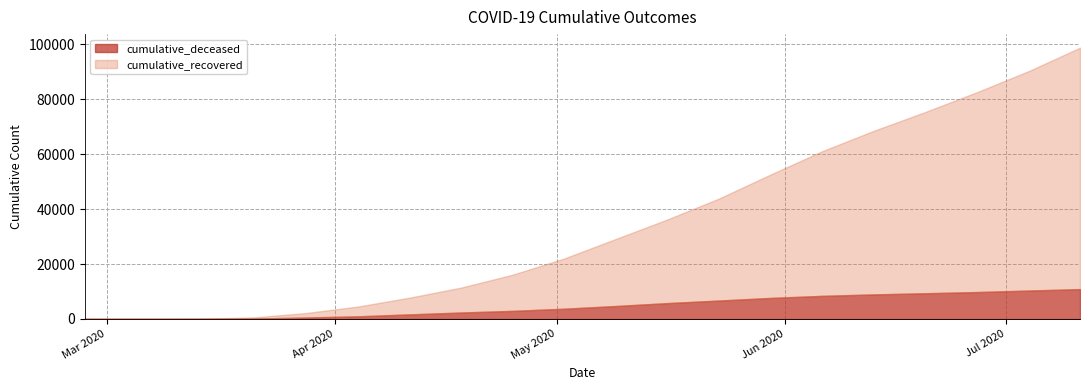

True or false: cumulative_deceased has more than 1 points higher than both neighbors.

False